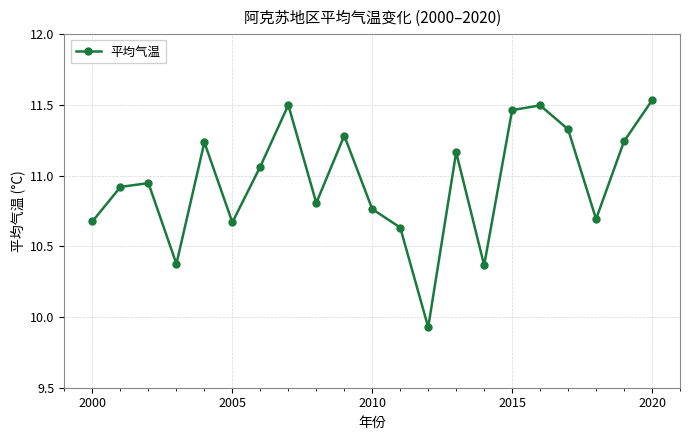

How many lines are shown in the chart?

1